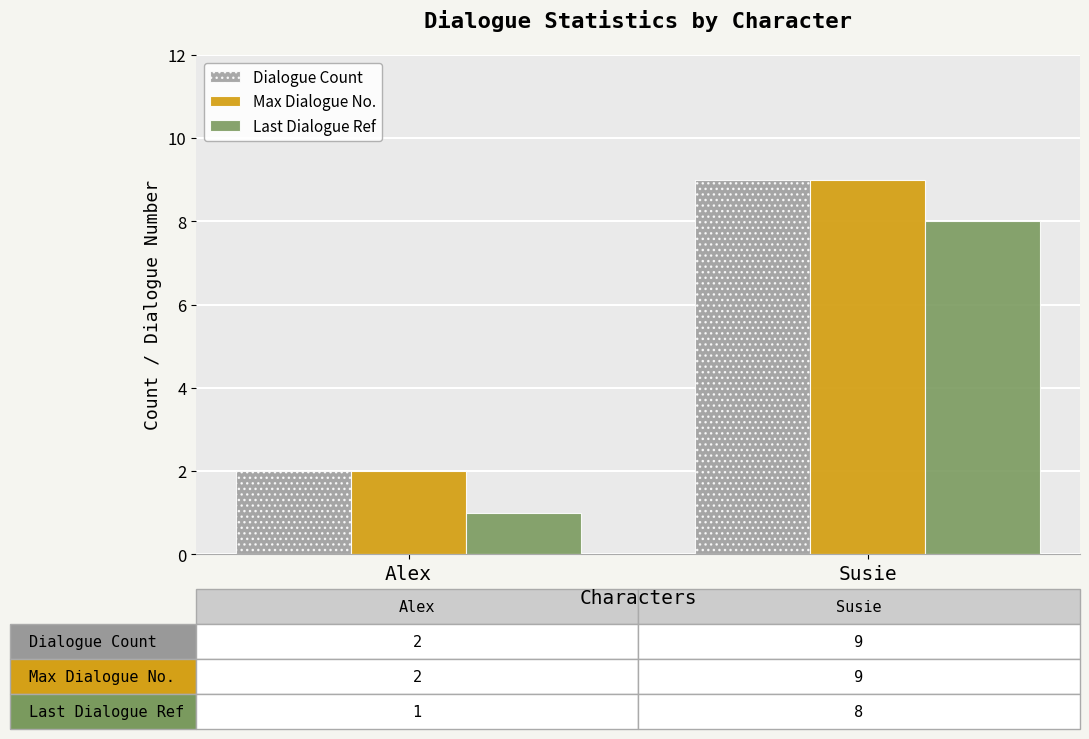

At which category is the sum across all series the highest?

Susie